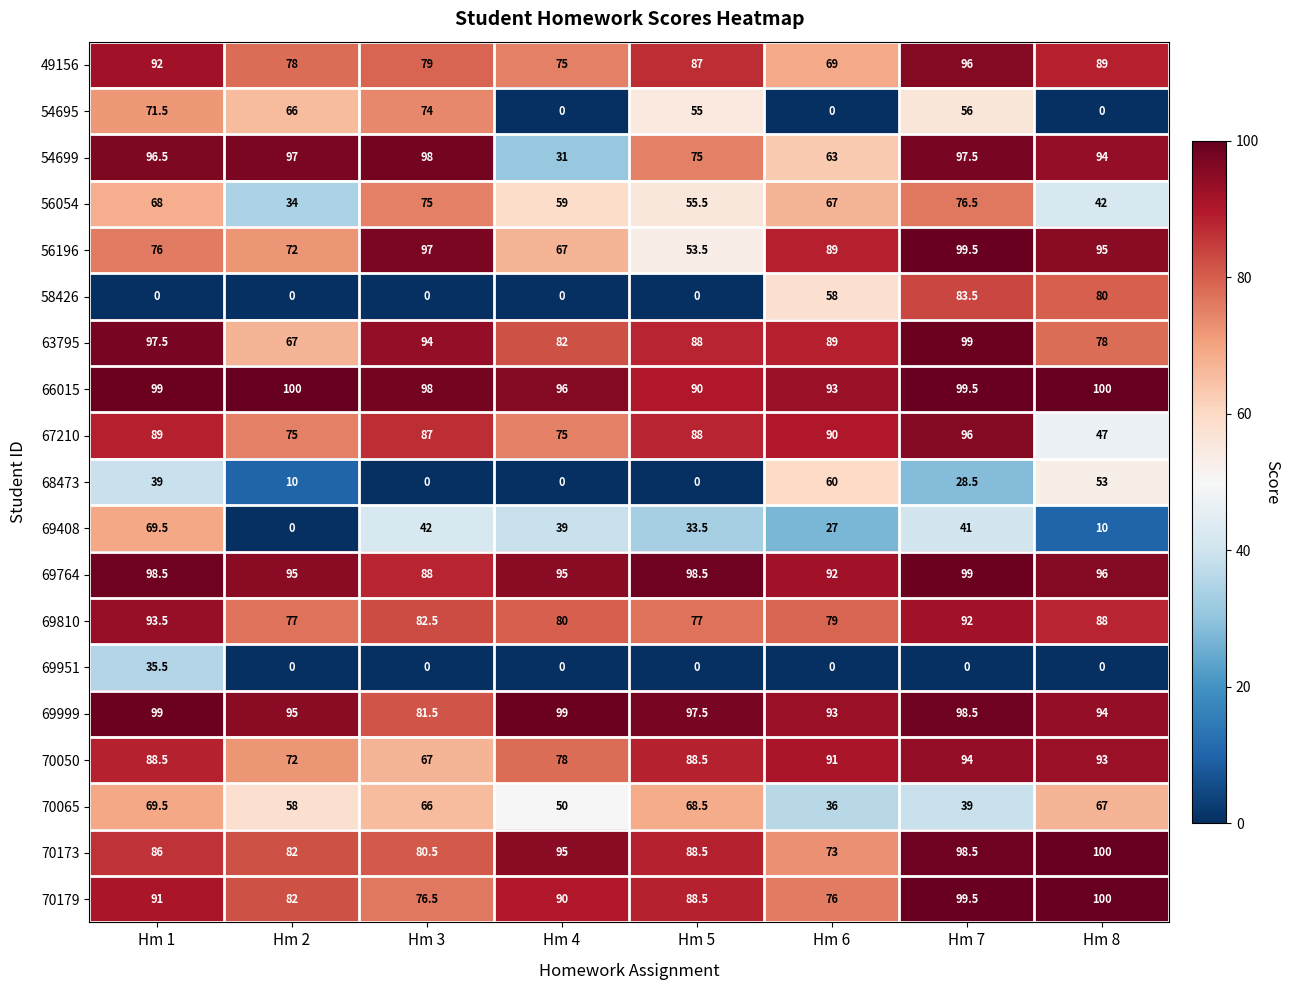

Rank the categories by 69408 value from highest to lowest.

Hm 1, Hm 3, Hm 7, Hm 4, Hm 5, Hm 6, Hm 8, Hm 2